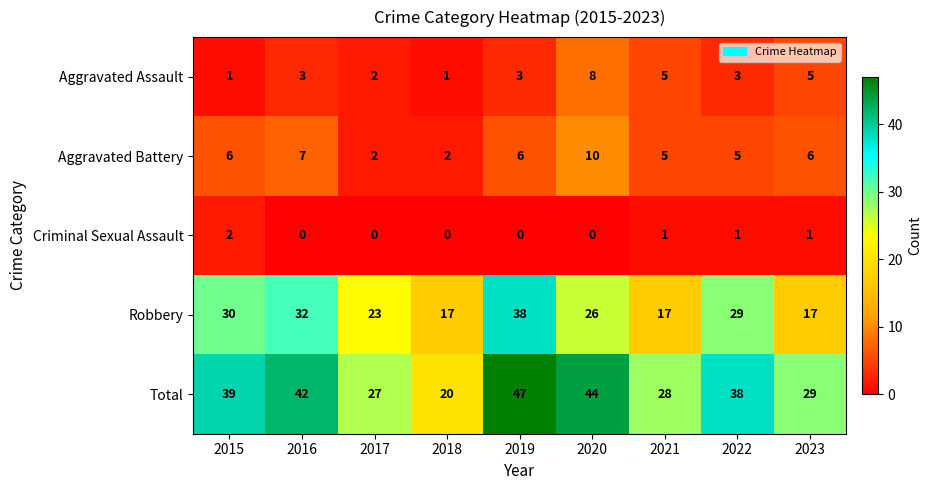

The value of Robbery at 2016 is 45. True or false?

False